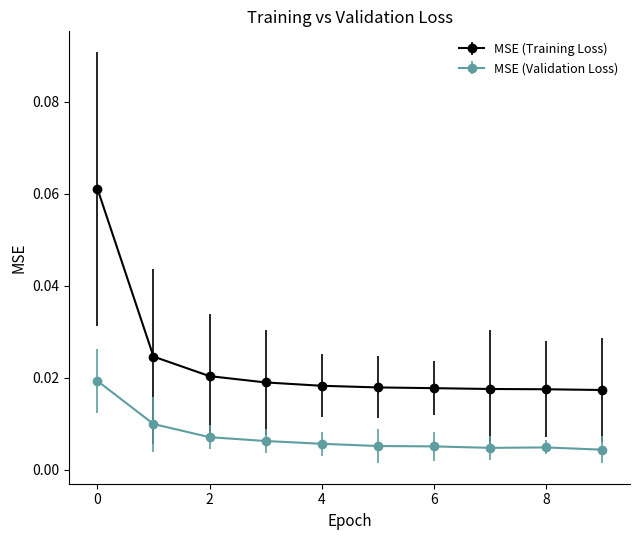

Which series has the largest range (max minus min)?

MSE (Training Loss)